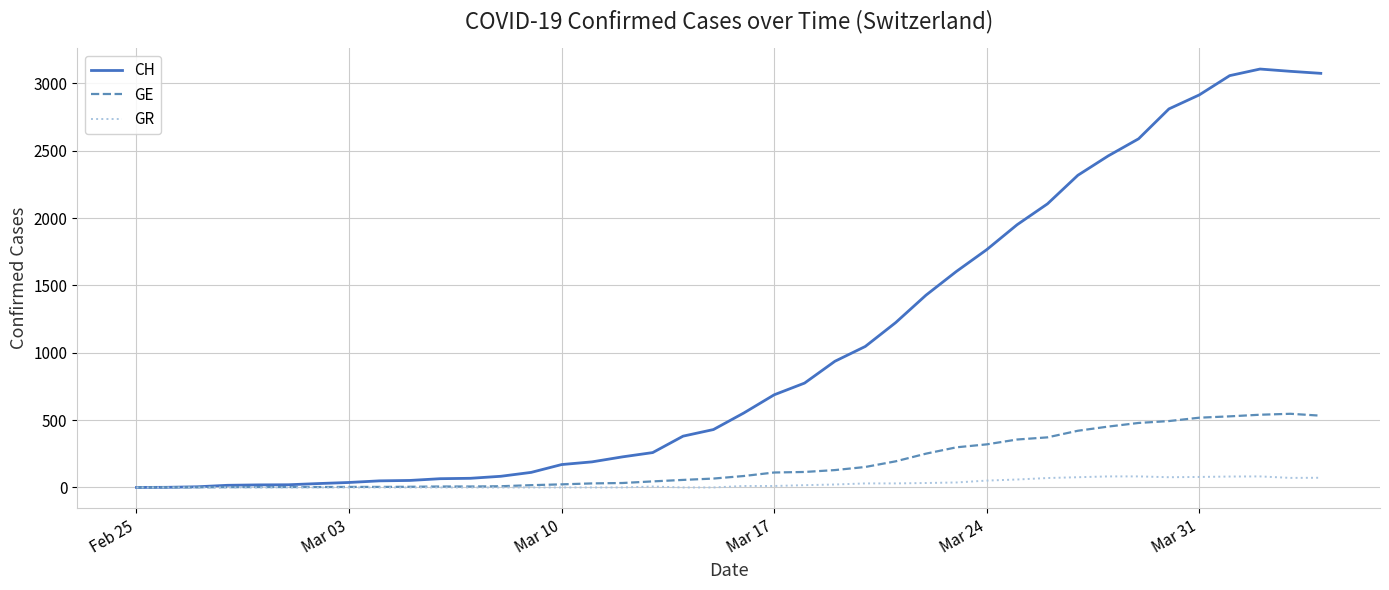

What is the highest value of the GR series?

82